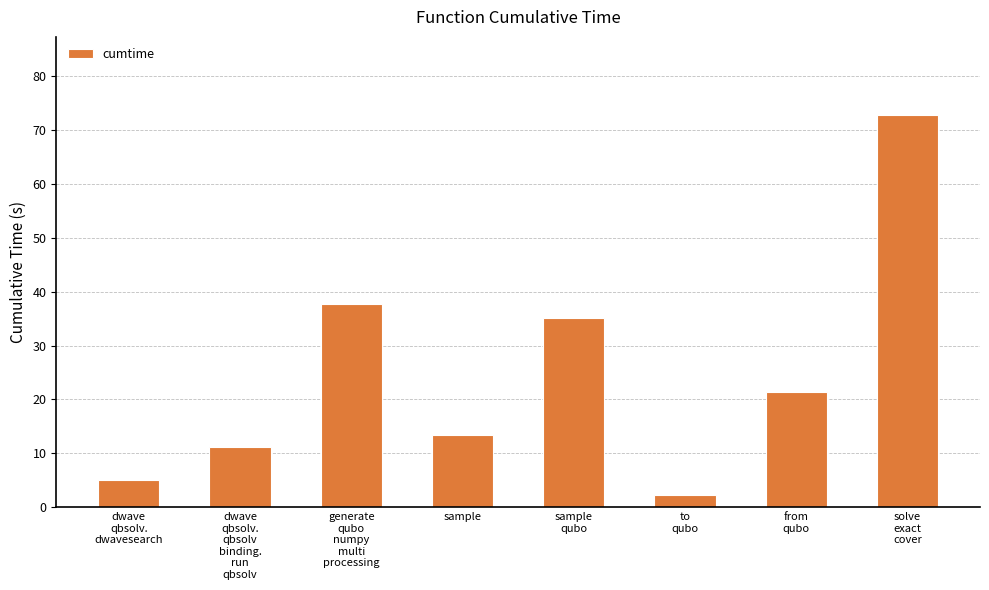

What is the sum of all values?

198.8